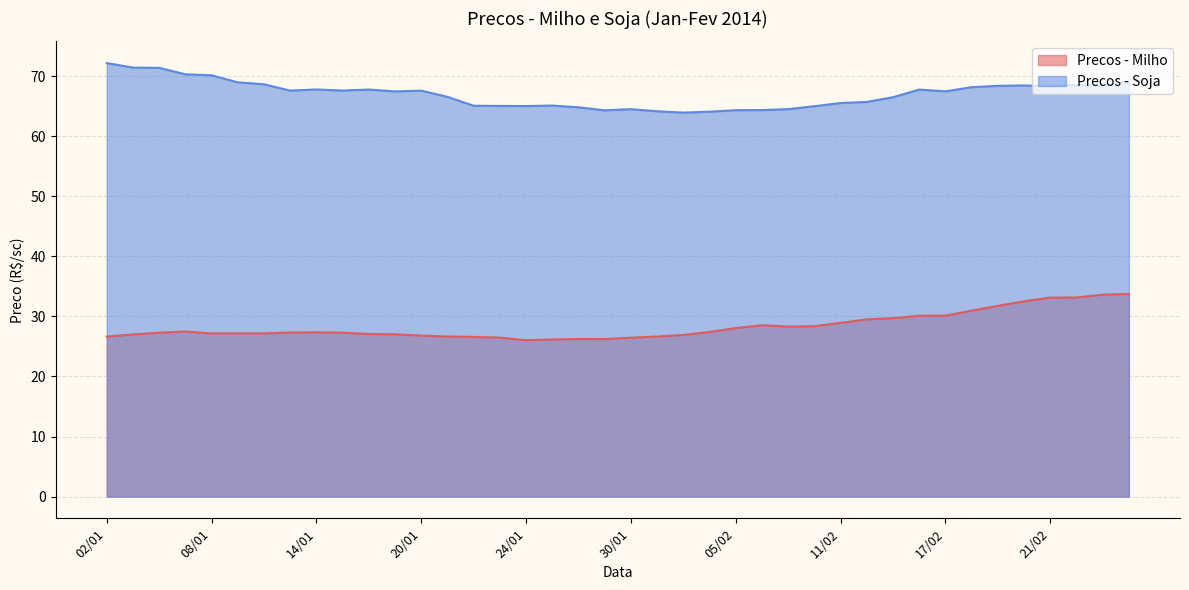

True or false: Precos - Soja and Precos - Milho intersect in this chart.

False